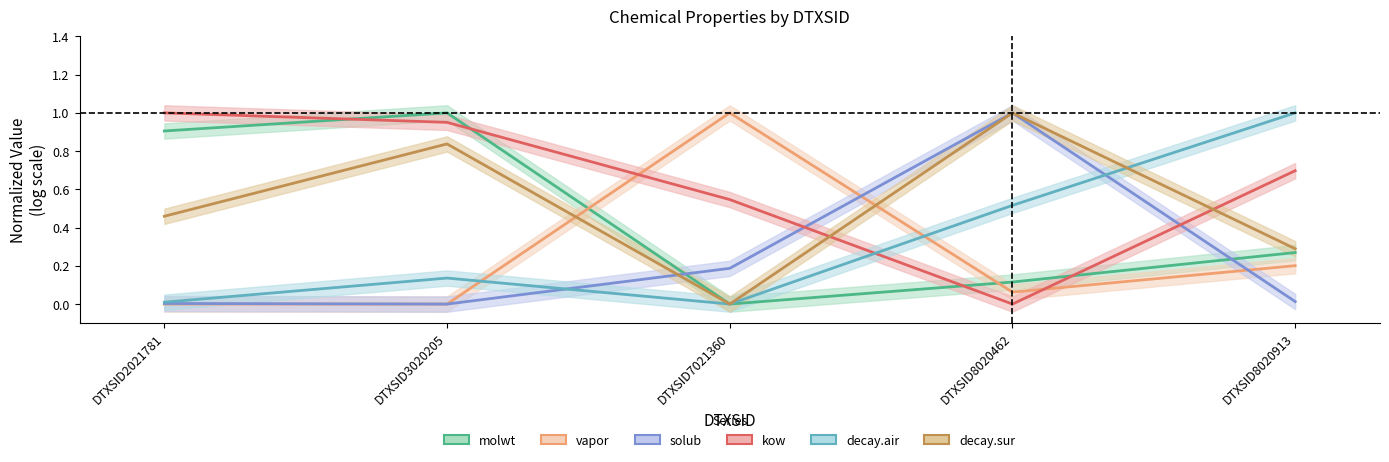

Does the chart display data point markers on the line(s)?

No